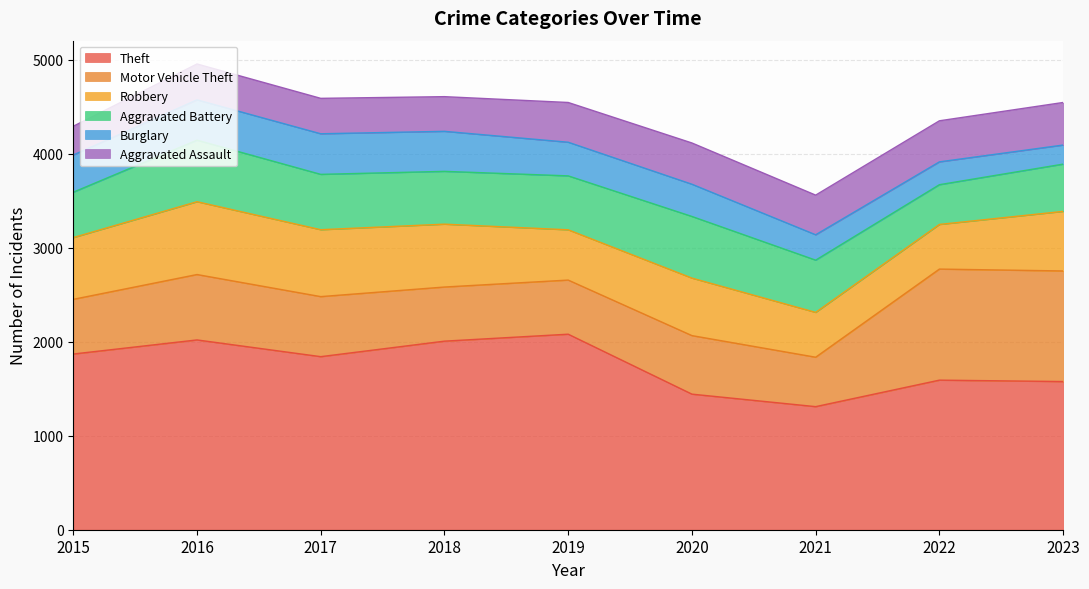

Which series ends up on top after the final intersection of Burglary and Aggravated Assault?

Aggravated Assault